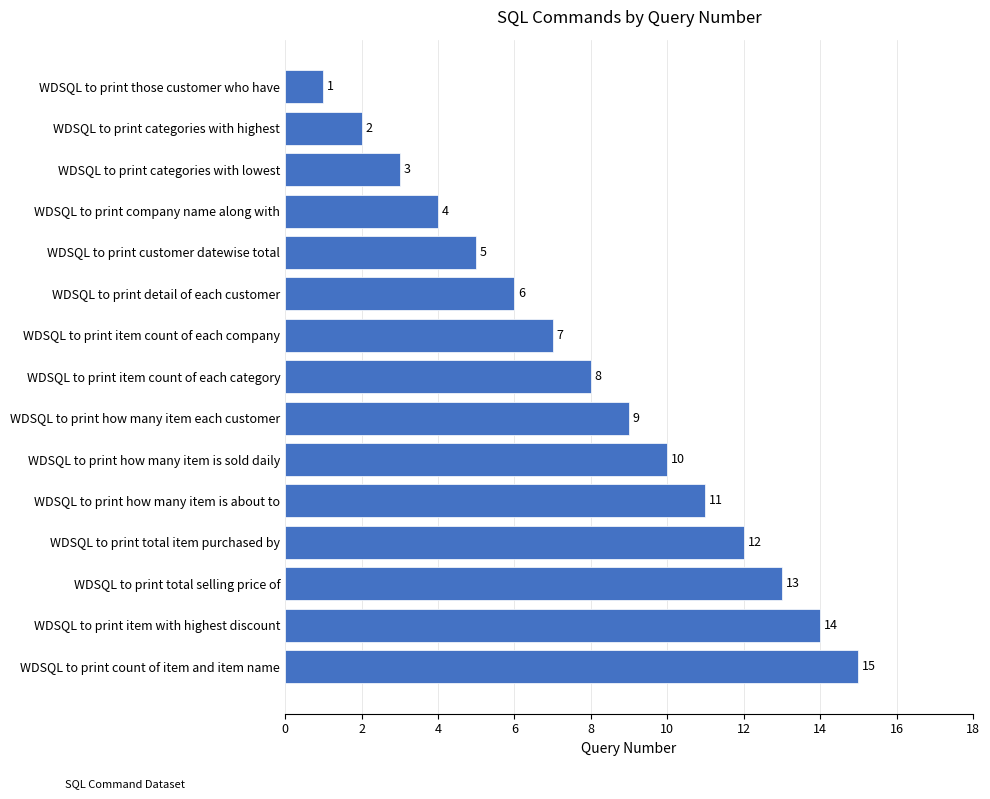

What is the sum of all values?

120